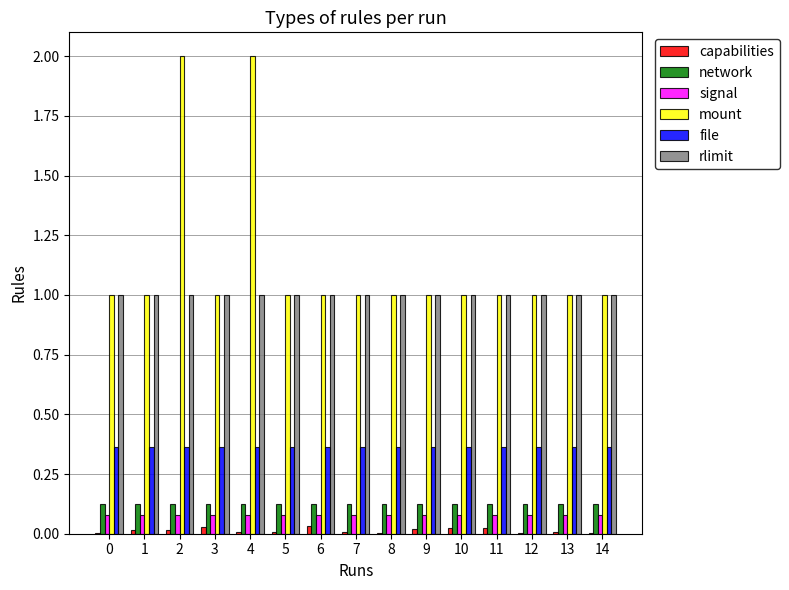

Is the value of capabilities at 6 greater than the value of rlimit at 13?

No